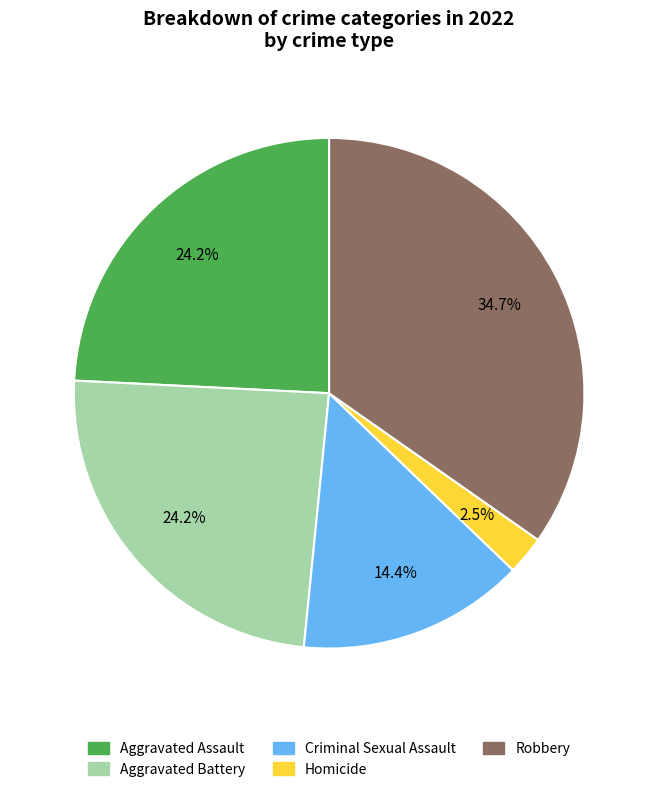

Do Aggravated Battery and Aggravated Assault together represent more than half of the pie?

No